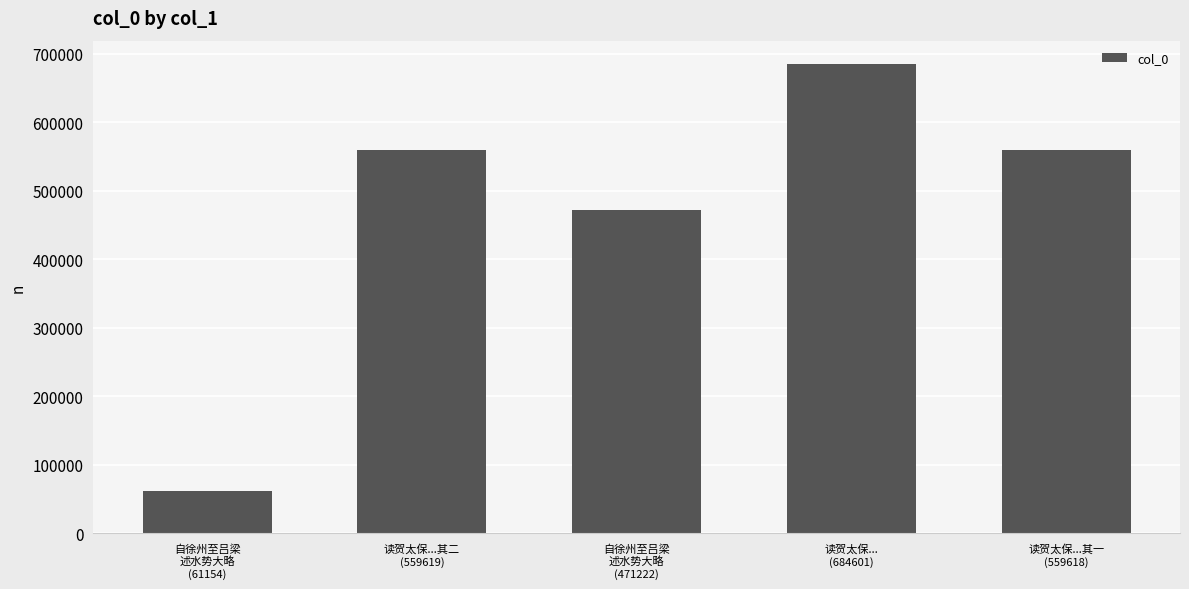

Where does the data first go above 559618?

读贺太保...其二
(559619)